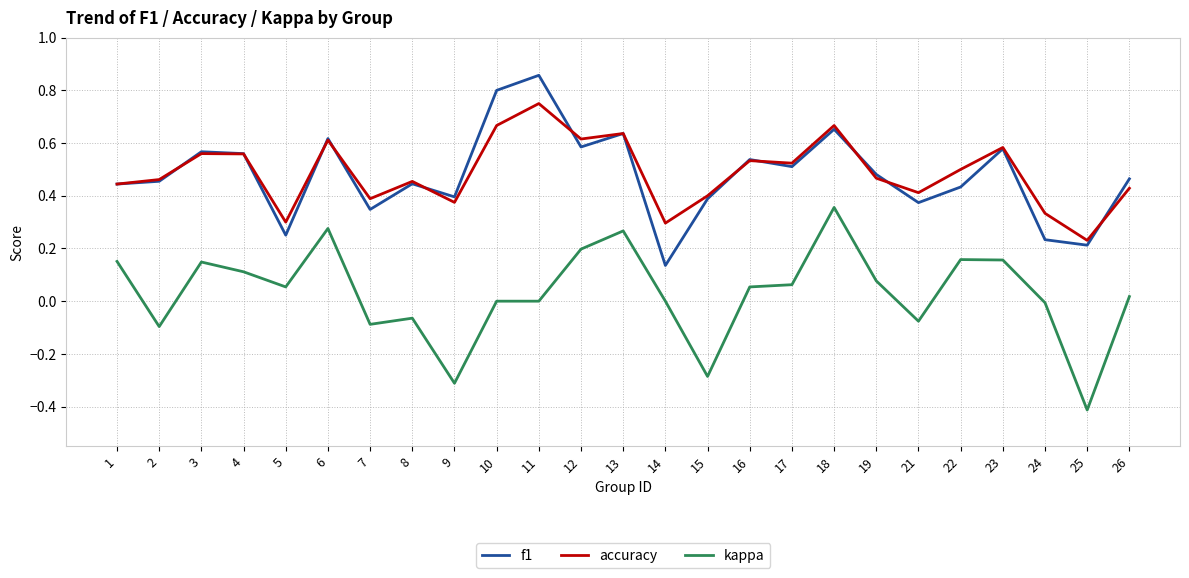

Rank the series by their maximum value, from lowest to highest.

kappa, accuracy, f1